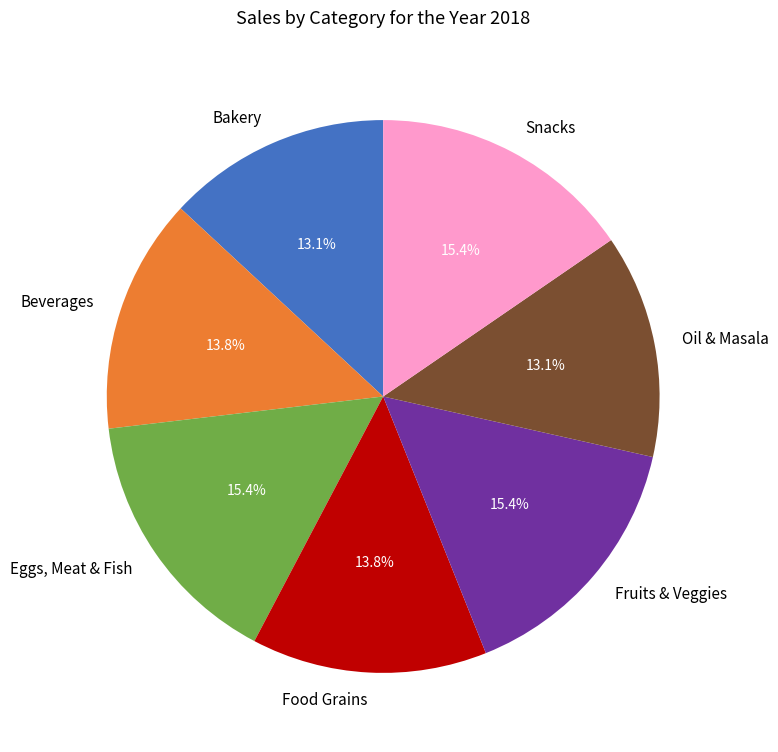

Which has a higher value, Beverages or Eggs, Meat & Fish?

Eggs, Meat & Fish